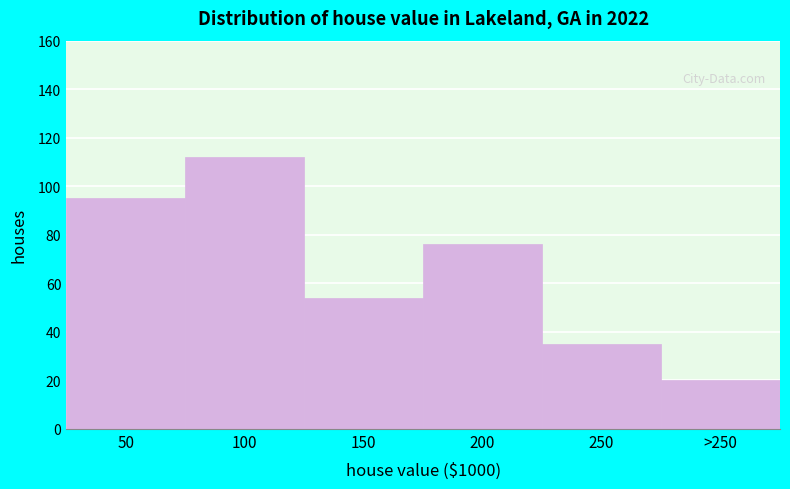

Reading right to left, what are all the values shown in this chart?

>250=20	250=35	200=76	150=54	100=112	50=95